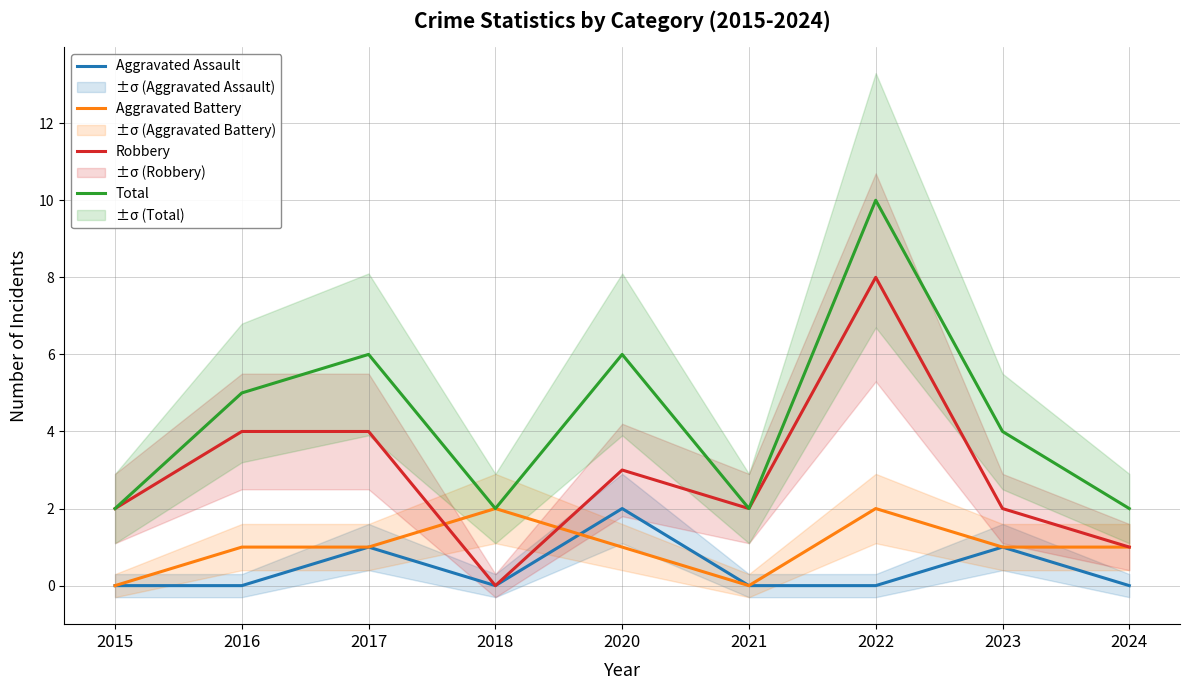

Which series has the largest total across all categories?

Total